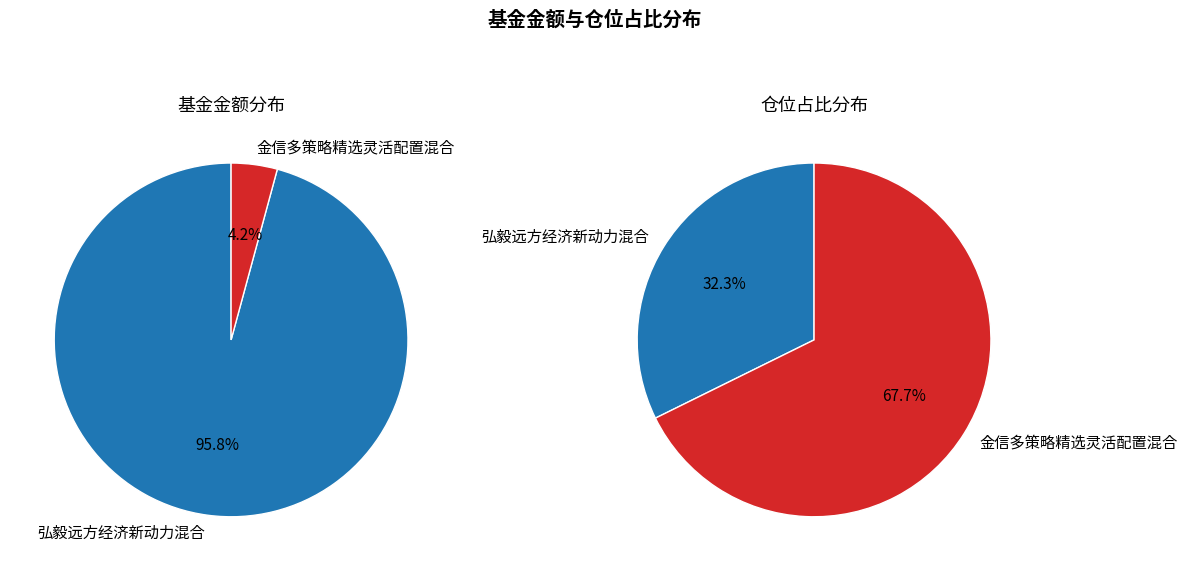

Which slice is the smallest?

金信多策略精选灵活配置混合